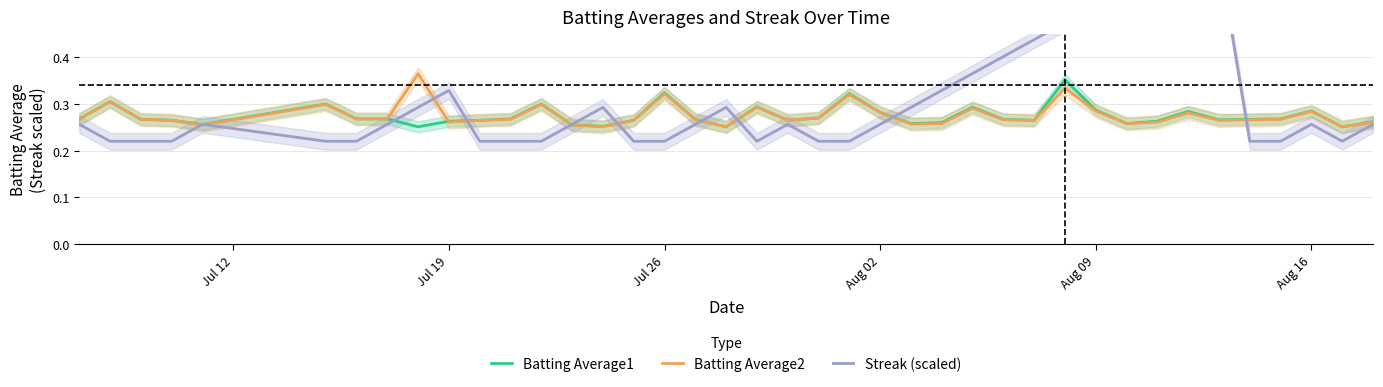

Reading left to right, extract all data points from this chart.

Batting Average1: 0.3	0.3	0.3	0.3	0.3	0.3	0.3	0.3	0.3	0.3	0.3	0.3	0.3	0.3	0.3	0.3	0.3	0.3	0.3	0.3	0.3	0.3	0.3	0.3	0.3	0.3	0.3	0.3	0.3	0.4	0.3	0.3	0.3	0.3	0.3	0.3	0.3	0.3	0.3	0.3
Batting Average2: 0.3	0.3	0.3	0.3	0.3	0.3	0.3	0.3	0.4	0.3	0.3	0.3	0.3	0.3	0.3	0.3	0.3	0.3	0.3	0.3	0.3	0.3	0.3	0.3	0.3	0.3	0.3	0.3	0.3	0.3	0.3	0.3	0.3	0.3	0.3	0.3	0.3	0.3	0.3	0.3
Streak (scaled): 0.3	0.2	0.2	0.2	0.3	0.2	0.2	0.3	0.3	0.3	0.2	0.2	0.2	0.3	0.3	0.2	0.2	0.3	0.3	0.2	0.3	0.2	0.2	0.3	0.3	0.3	0.4	0.4	0.4	0.5	0.5	0.5	0.5	0.6	0.6	0.2	0.2	0.3	0.2	0.3